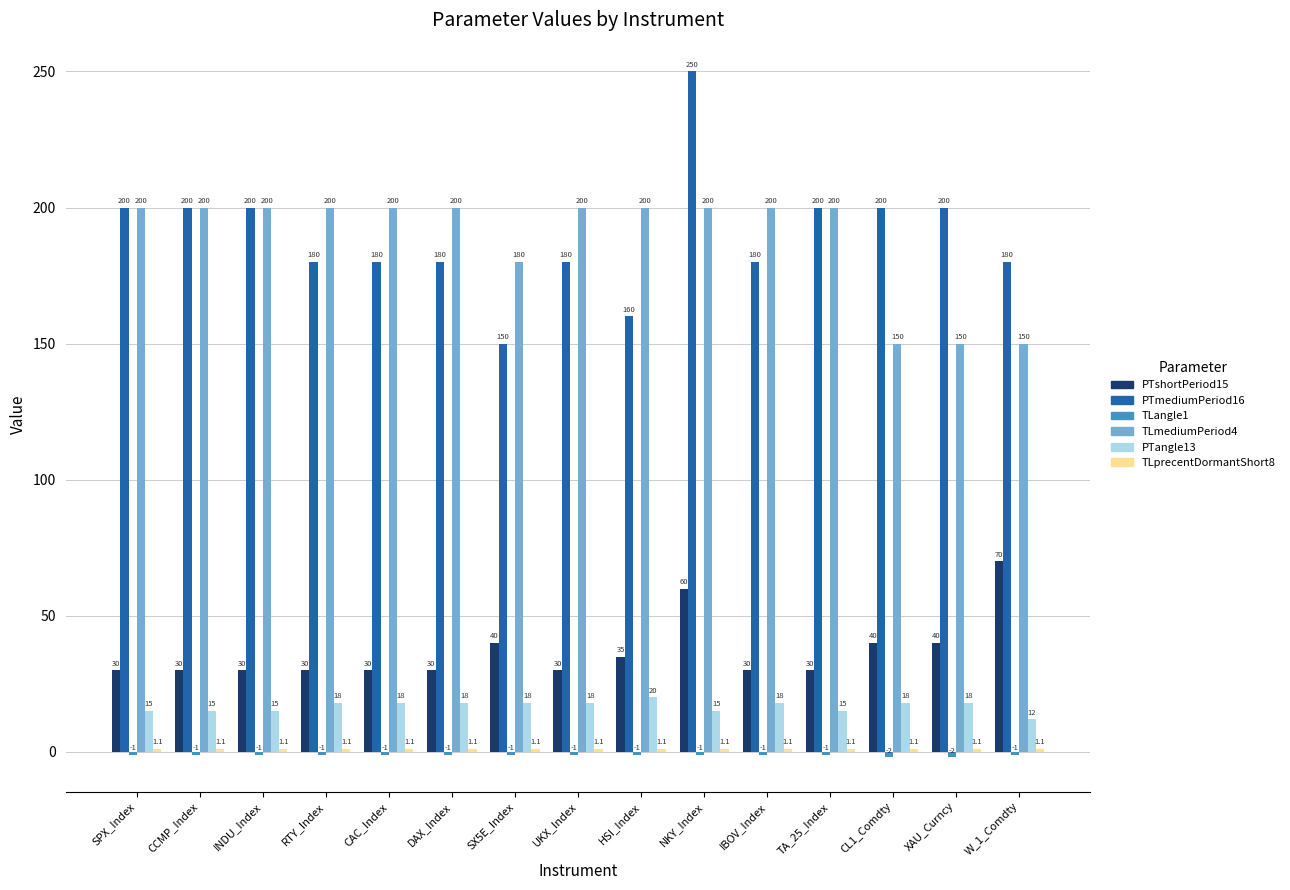

Does the chart contain stacked bars?

No